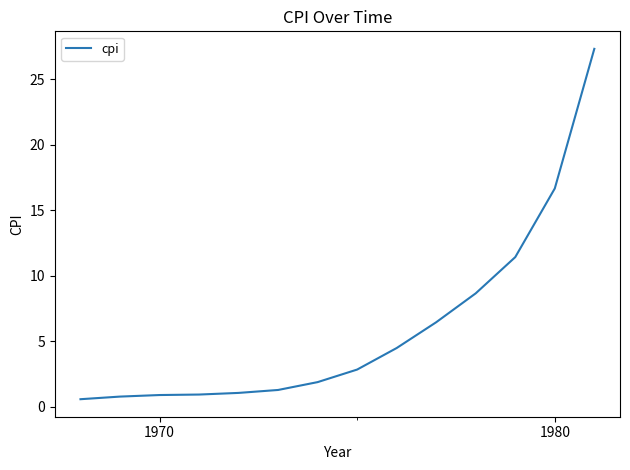

How many lines are shown in the chart?

1